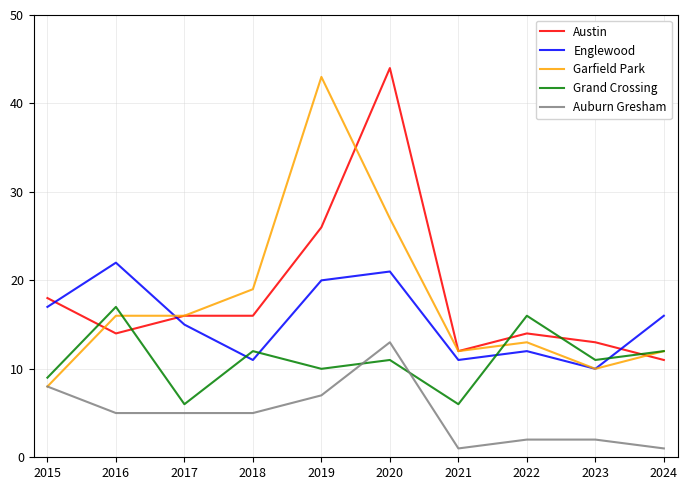

Does the chart have visible grid lines?

Yes